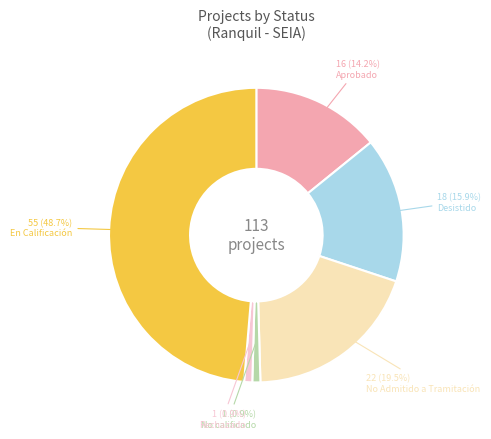

Approximately how many times larger is the value at En Calificación compared to Aprobado?

3.4